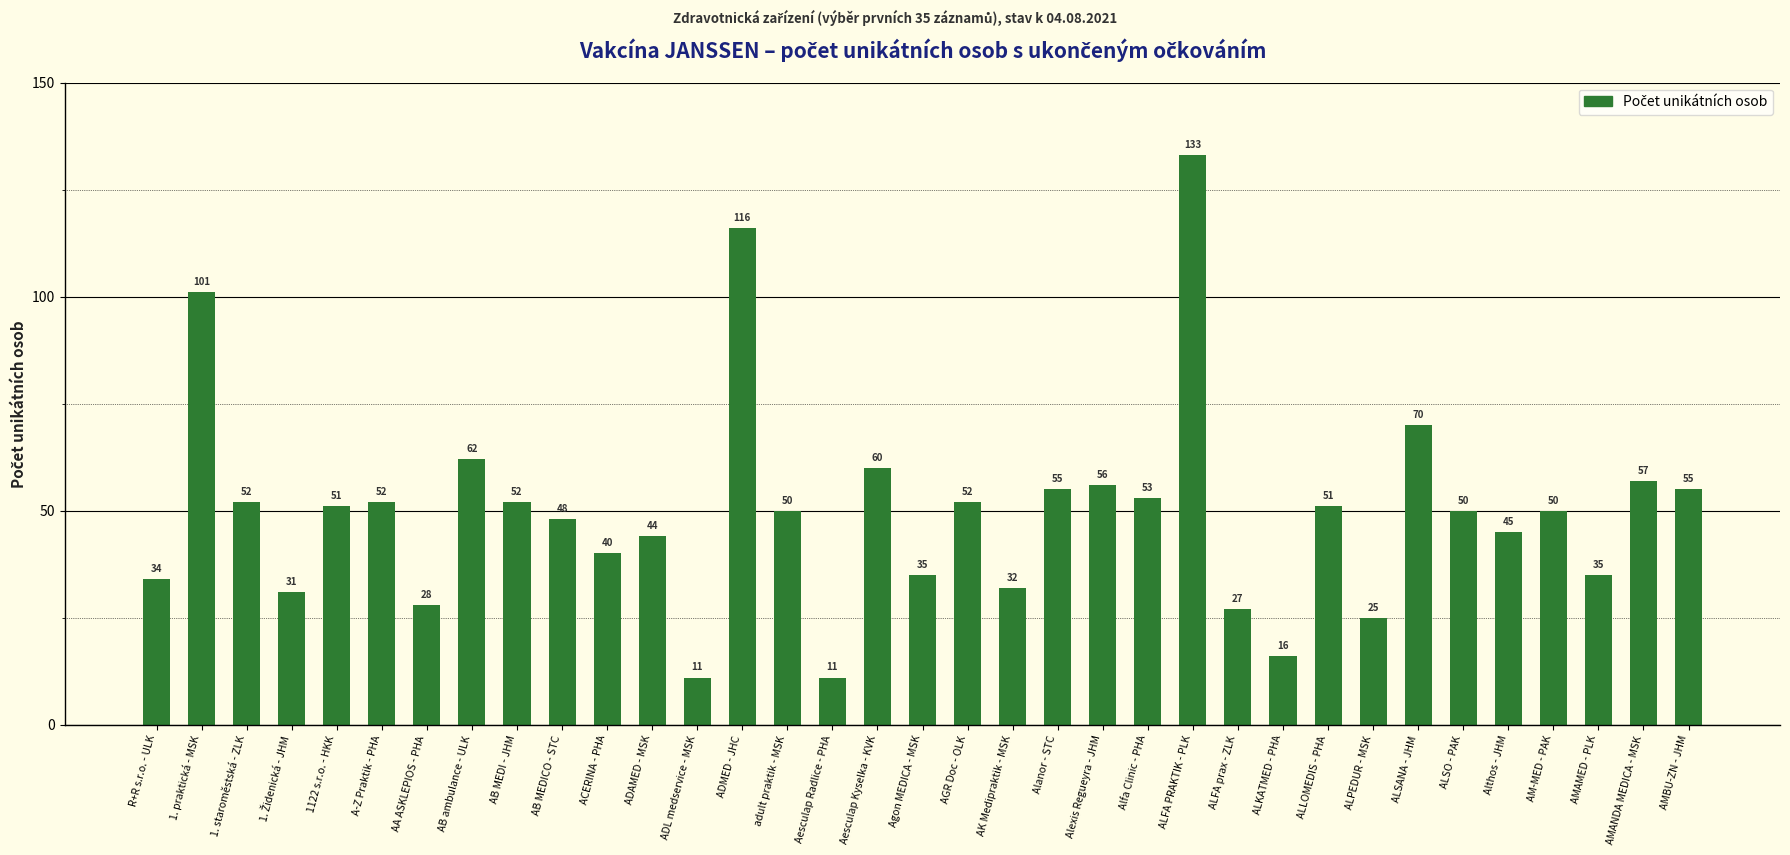

What position from the right is 1122 s.r.o. - HKK?

31